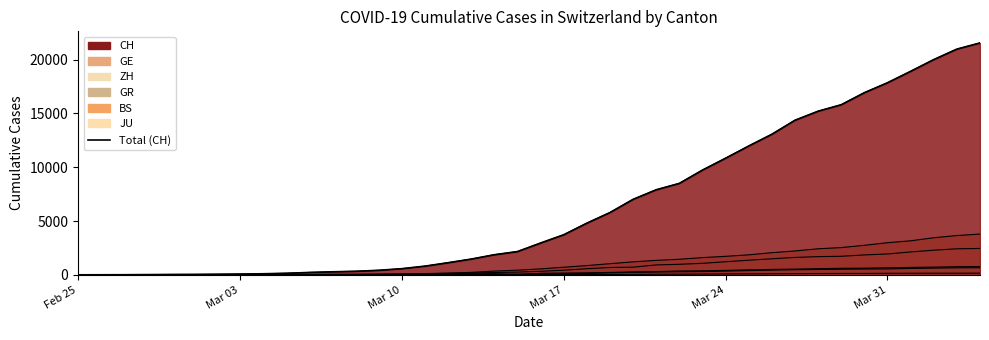

Where does the data first go above 2954?

Mar 17